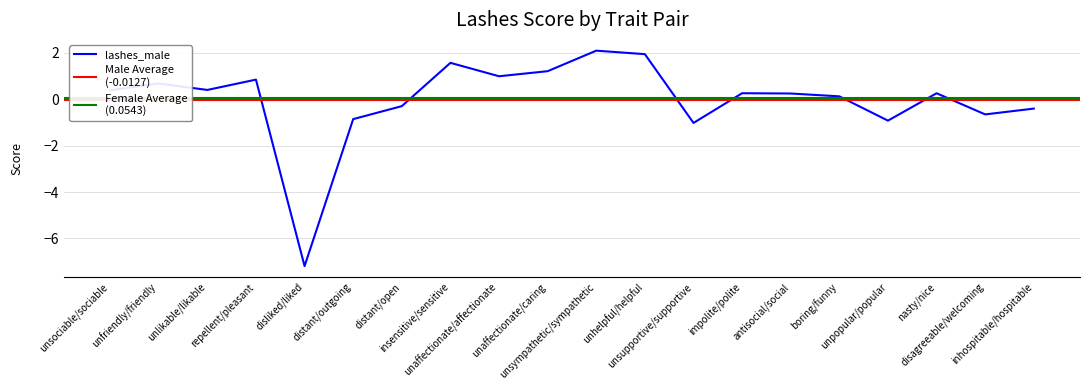

What is the sum of all female-male values?

1.3